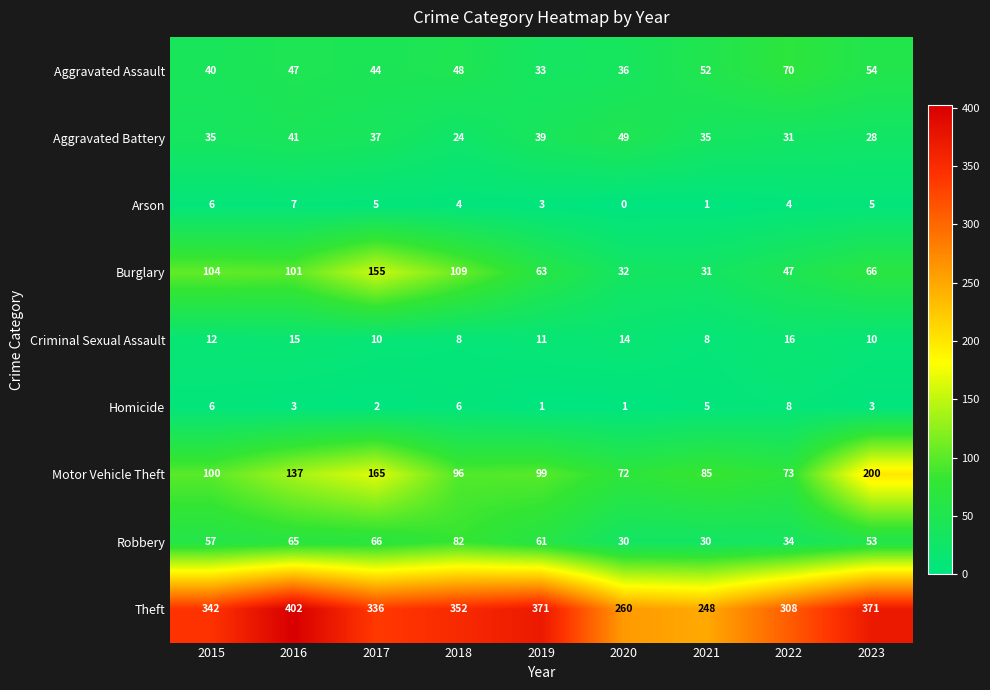

Is it true that Robbery equals 57 at 2015?

True